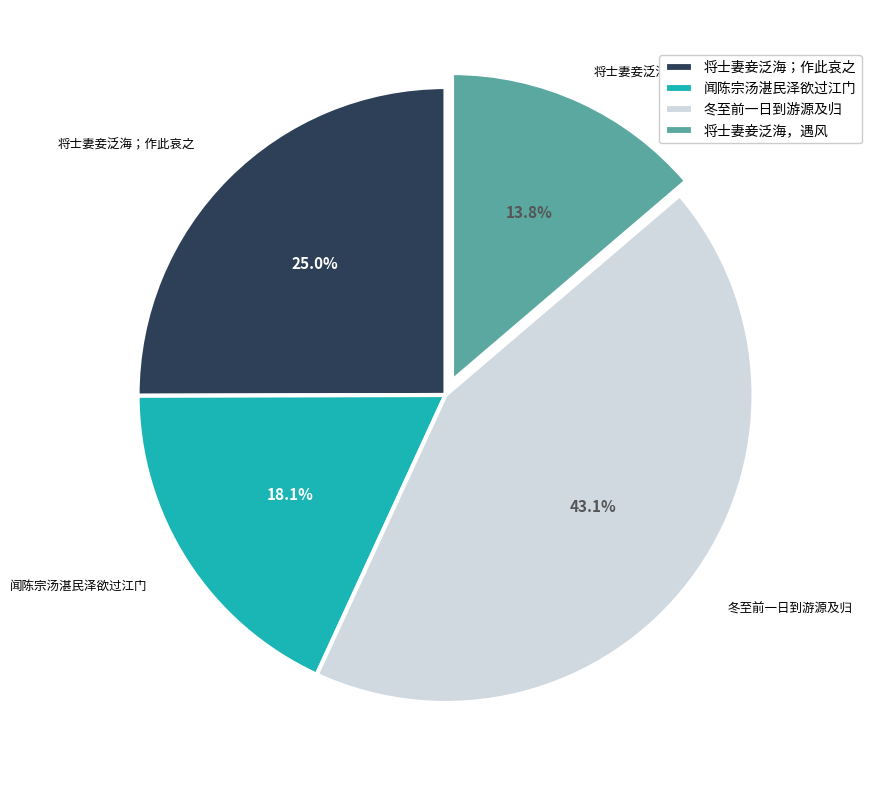

Which has a higher value, 闻陈宗汤湛民泽欲过江门 or 冬至前一日到游源及归?

冬至前一日到游源及归